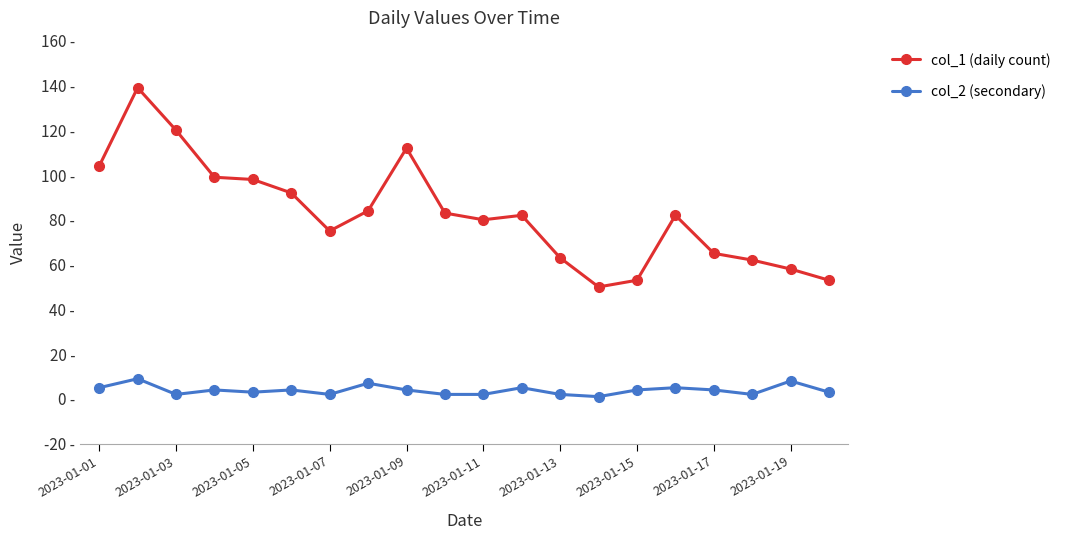

What is the minimum value shown in the chart?

1